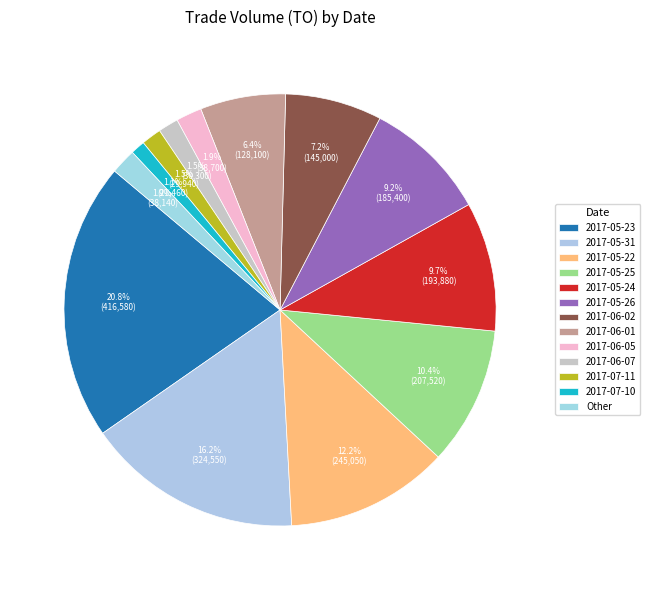

Combined, what portion of the pie is 2017-06-01 and 2017-05-25?

16.7%